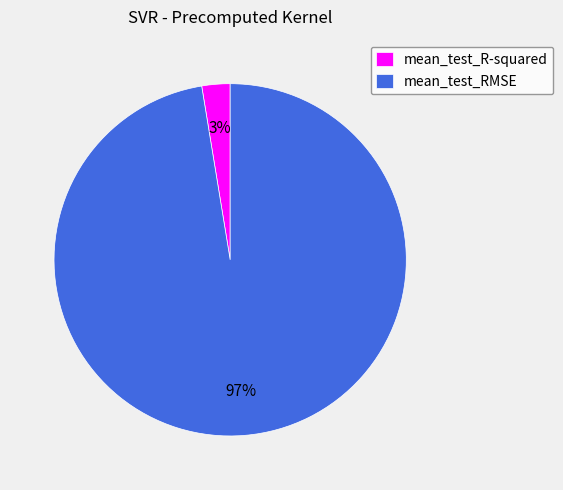

Is it true that mean_test_R-squared is 3% of the pie?

True